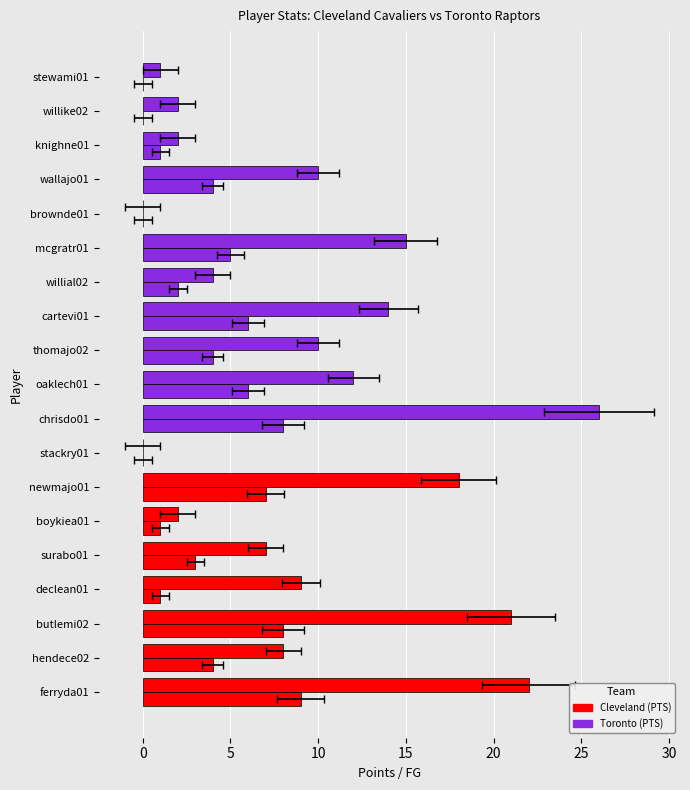

Reading left to right, what are all the values shown in this chart?

PTS: 22	8	21	9	7	2	18	0	26	12	10	14	4	15	0	10	2	2	1
FG: 9	4	8	1	3	1	7	0	8	6	4	6	2	5	0	4	1	0	0